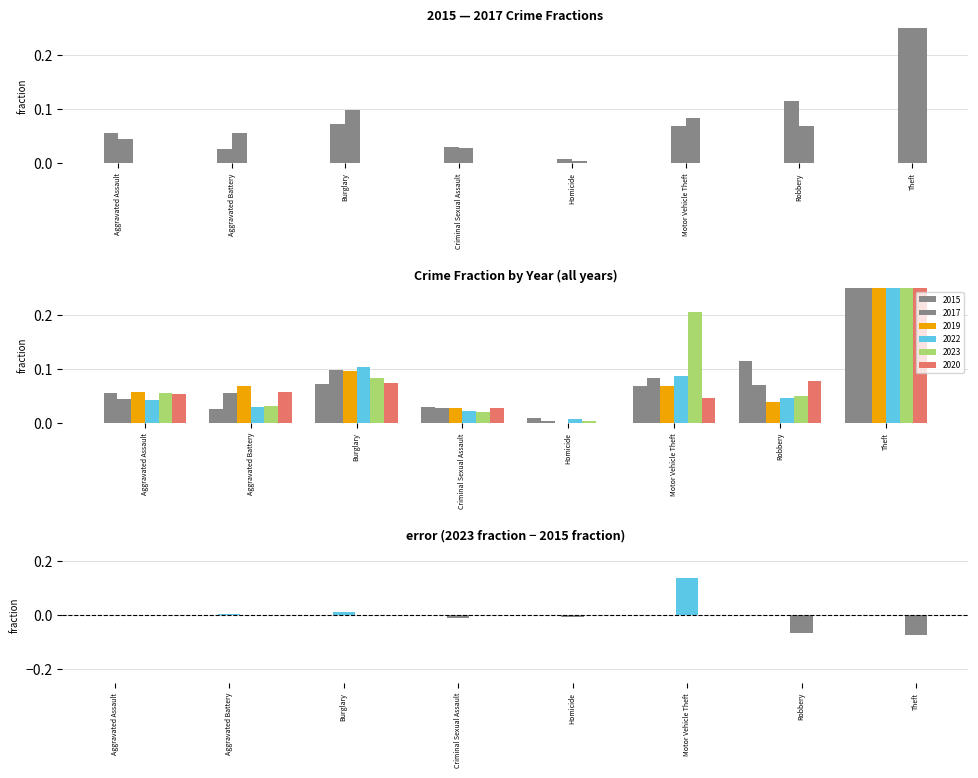

How many data points does each series have?

8